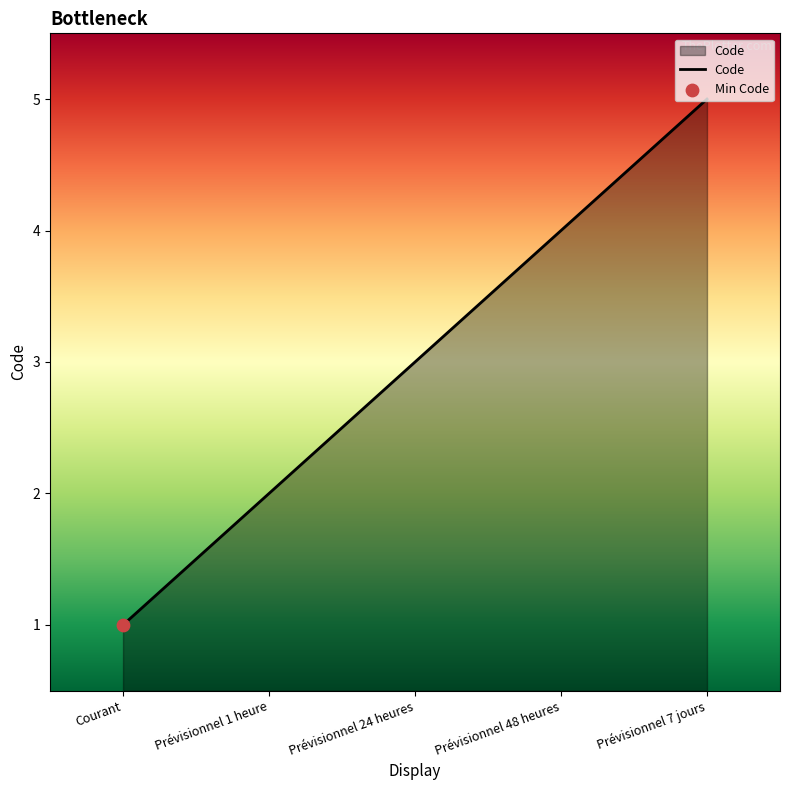

What is the change in value from Courant to Prévisionnel 7 jours?

+4